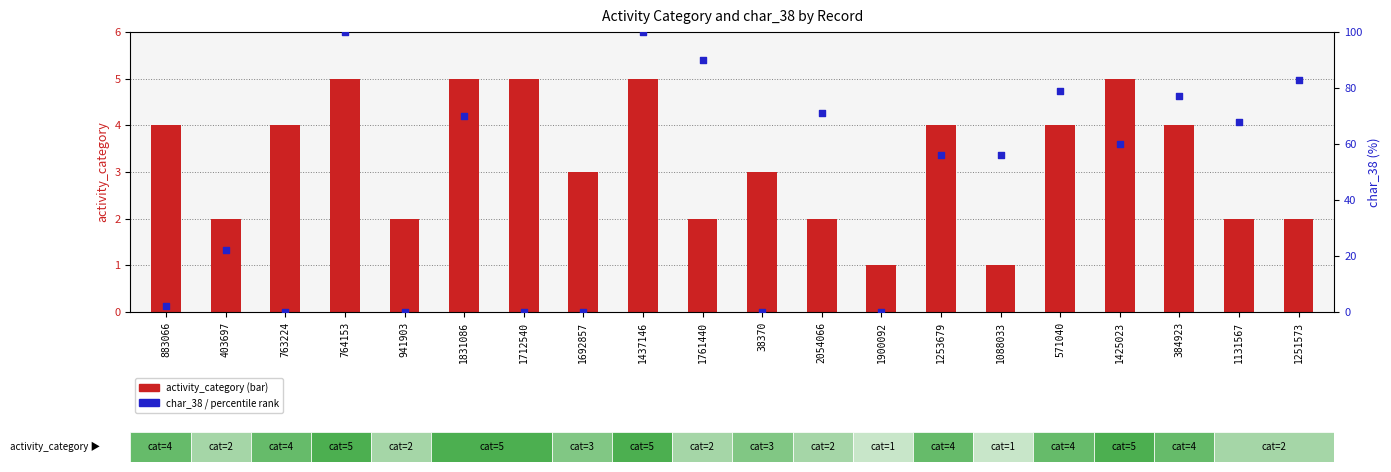

Which series reaches the minimum Y coordinate?

char_38 (percentile)